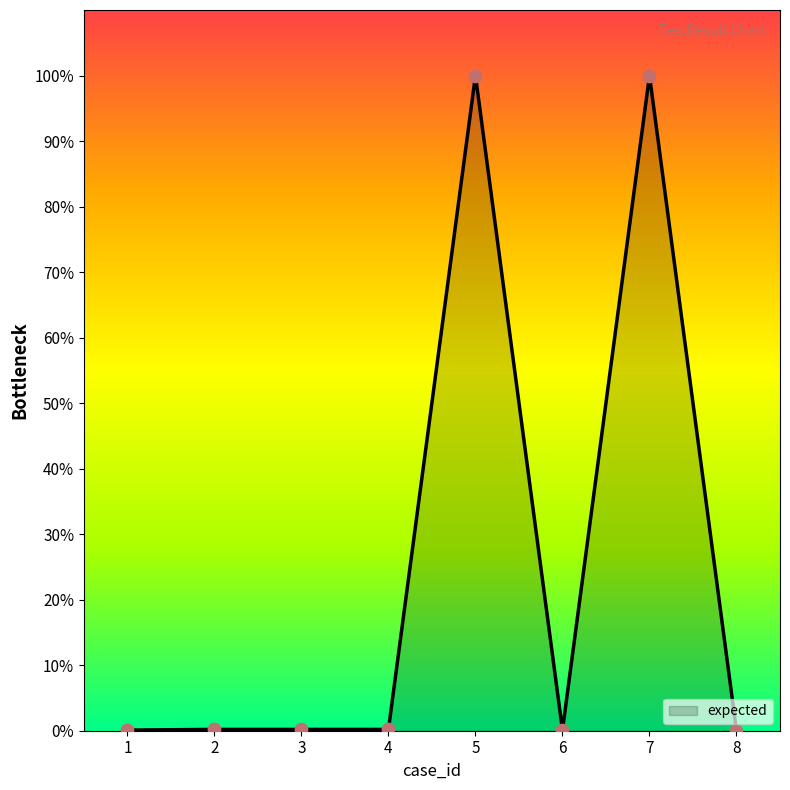

What is the change in value from 3 to 7?

+99.8